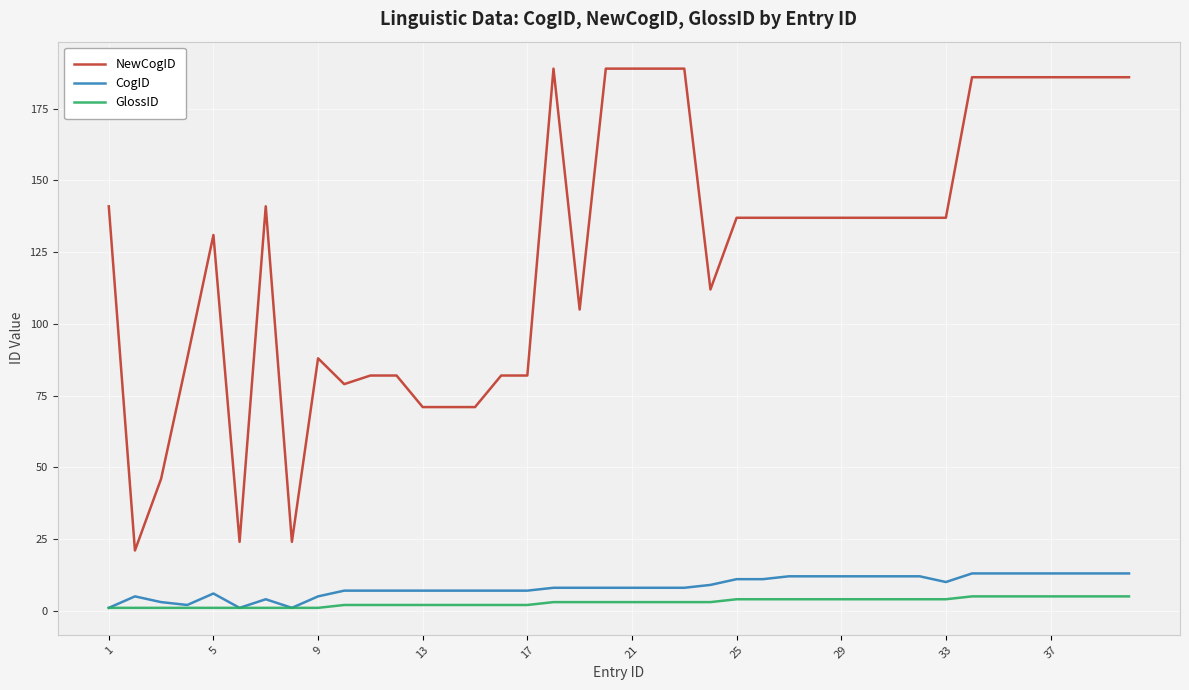

How many lines are shown in the chart?

3